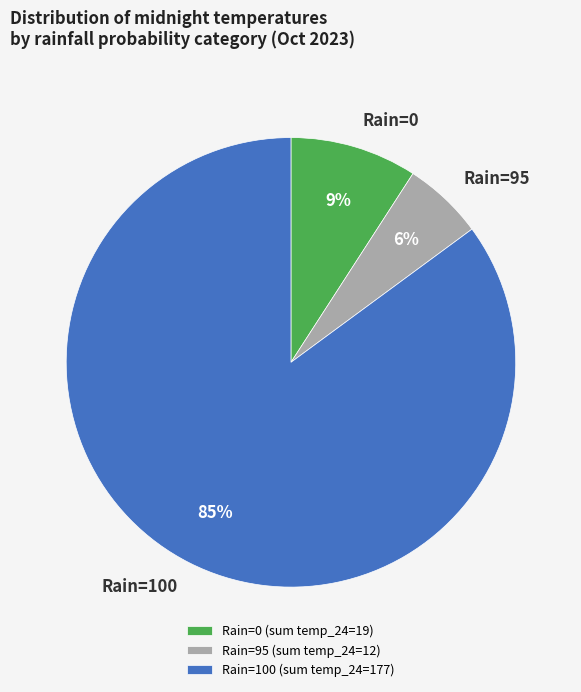

Do Rain=0 and Rain=95 together represent more than half of the pie?

No